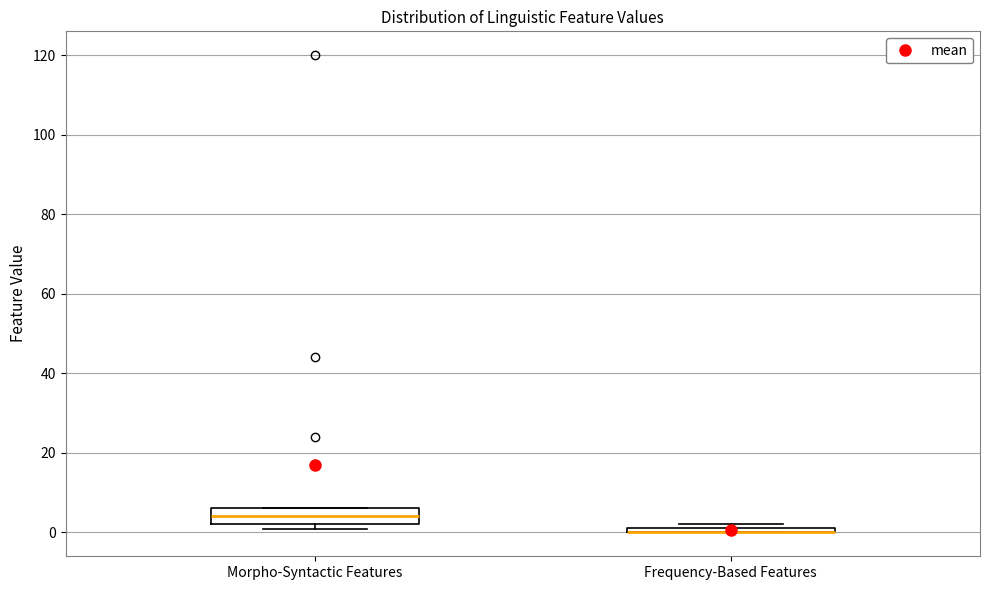

Comparing the boxes themselves (not the whiskers), which one is the tallest?

Morpho-Syntactic Features